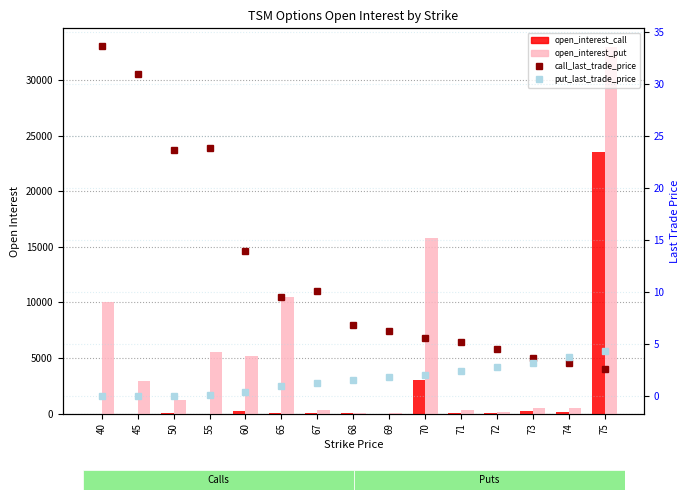

What is the sum of all put_last_trade_price values?

25.1